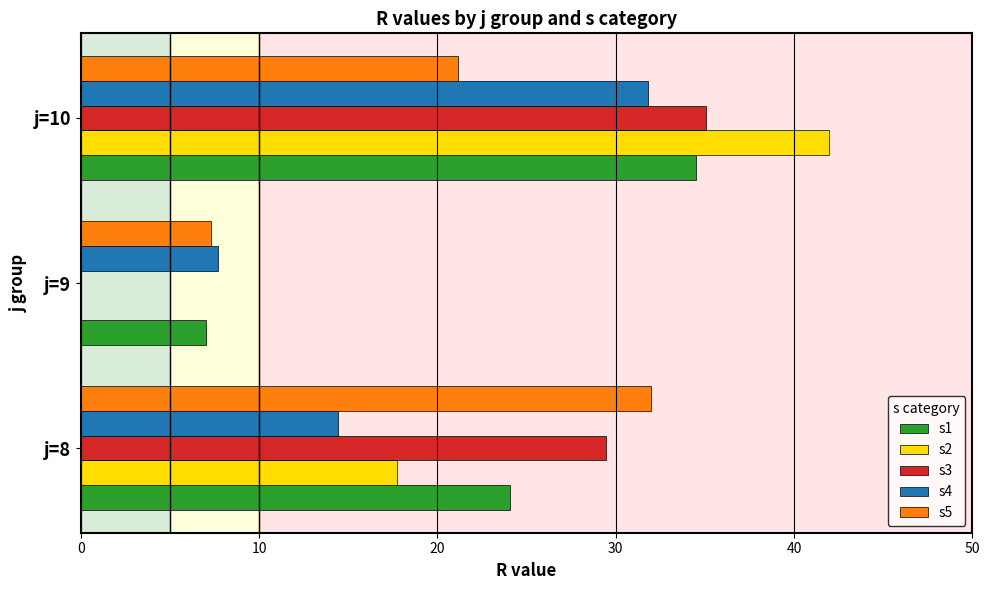

Is it true that s2 equals 41.9 at j=10?

True